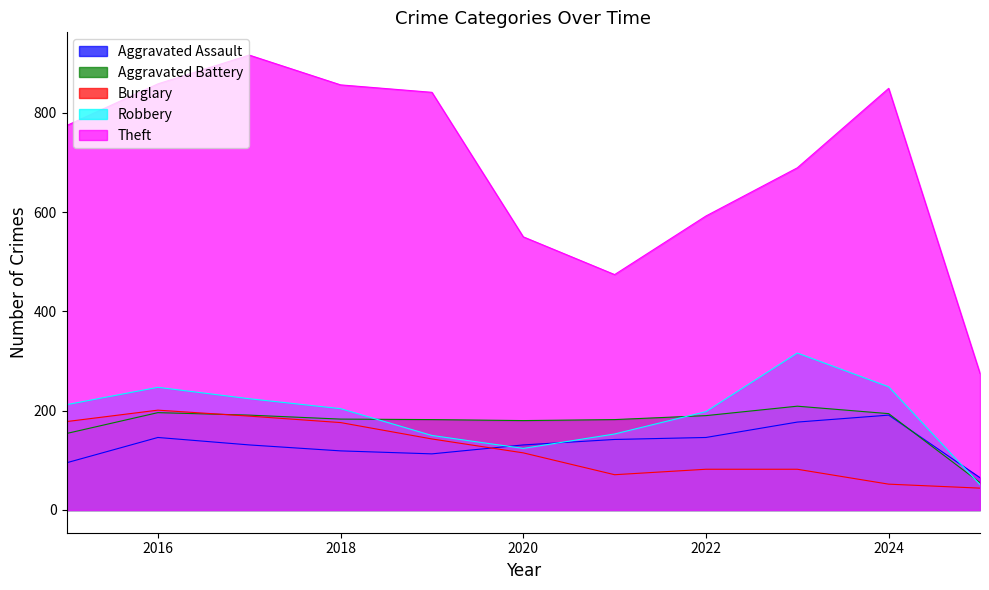

List the series in order of their peak value, highest first.

Theft, Robbery, Aggravated Battery, Burglary, Aggravated Assault